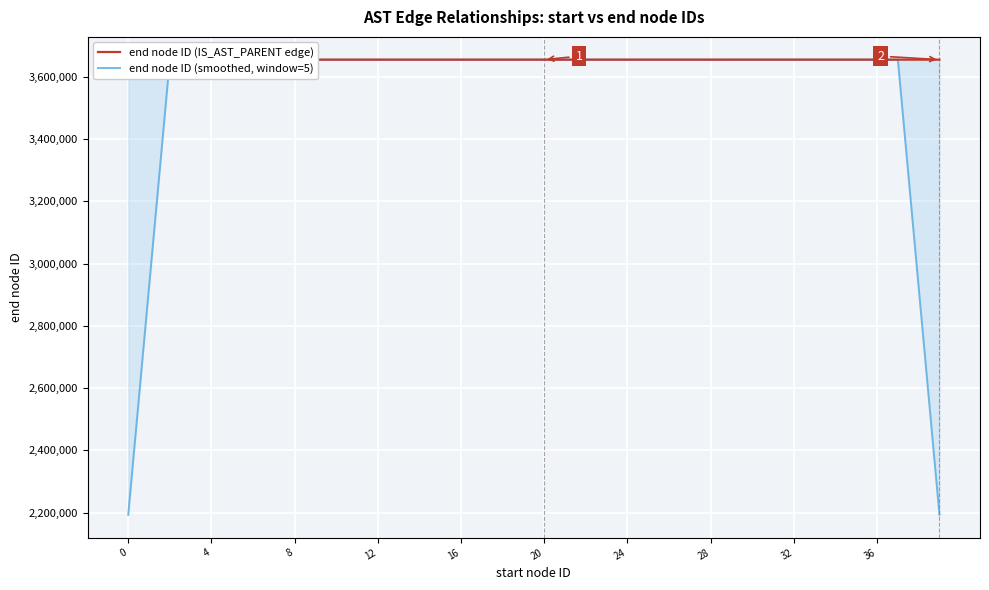

What is the lowest value of the end node ID (smoothed, window=5) series?

2192879.4